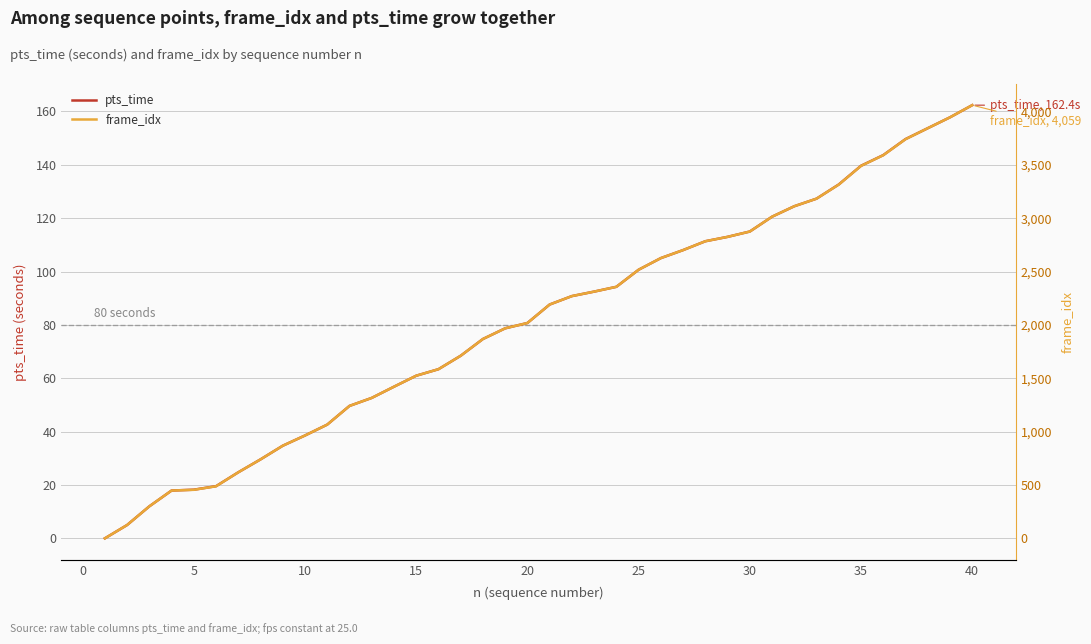

Does the chart have visible grid lines?

Yes